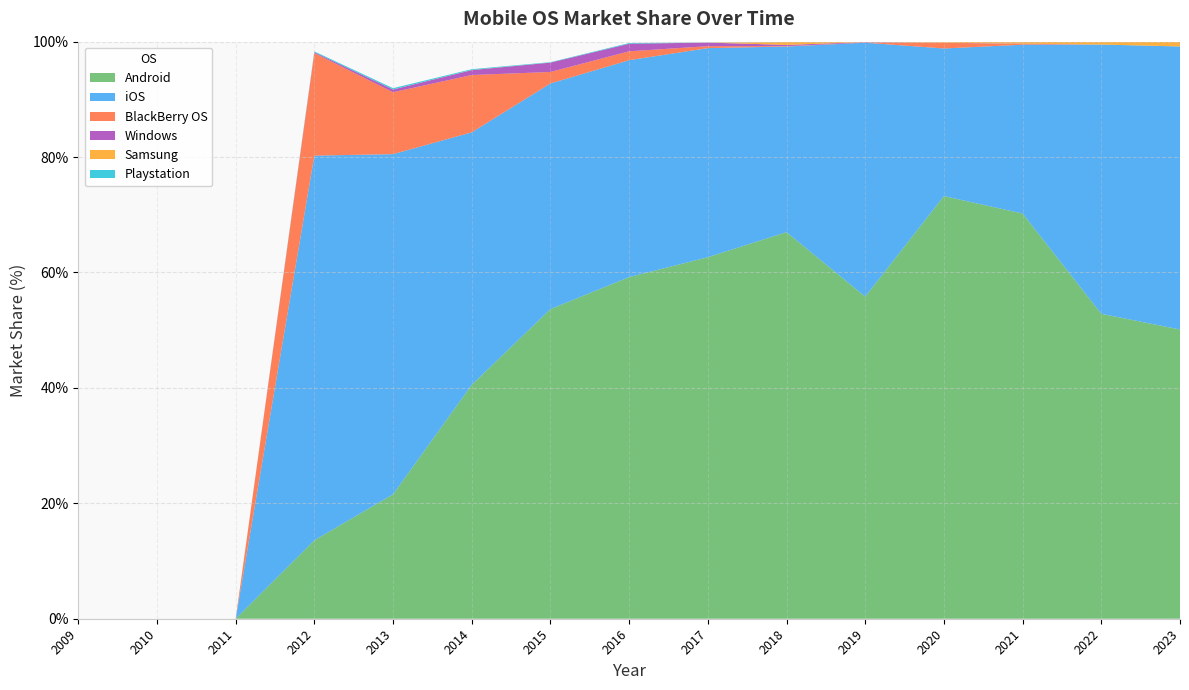

Reading left to right, what are all the values shown in this chart?

Android: 0.0	0.0	0.0	13.6	21.6	40.5	53.7	59.2	62.6	67.0	55.8	73.2	70.2	52.8	50.1
iOS: 0.0	0.0	0.0	66.7	59.0	43.8	39.1	37.6	36.2	32.2	44.0	25.6	29.2	46.7	49.0
BlackBerry OS: 0.0	0.0	0.0	17.8	10.7	9.9	2.0	1.5	0.3	0.1	0.0	1.0	0.1	0.0	0.0
Windows: 0.0	0.0	0.0	0.1	0.5	0.8	1.6	1.3	0.6	0.2	0.1	0.0	0.1	0.0	0.0
Samsung: 0.0	0.0	0.0	0.0	0.0	0.0	0.0	0.0	0.0	0.5	0.1	0.1	0.4	0.5	0.8
Playstation: 0.0	0.0	0.0	0.1	0.2	0.1	0.1	0.1	0.0	0.0	0.0	0.0	0.0	0.0	0.0